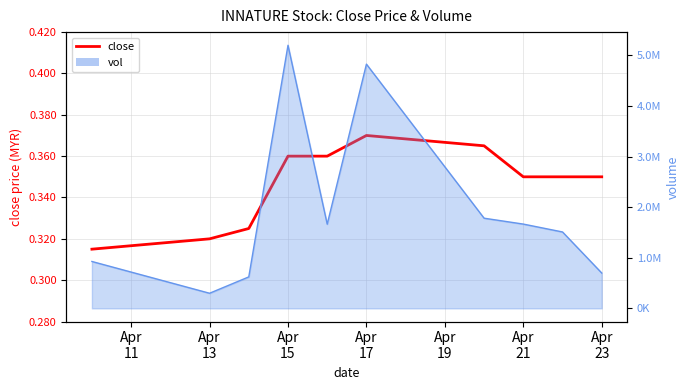

The chart shows a value of 0.3 at Apr
11. True or false?

True